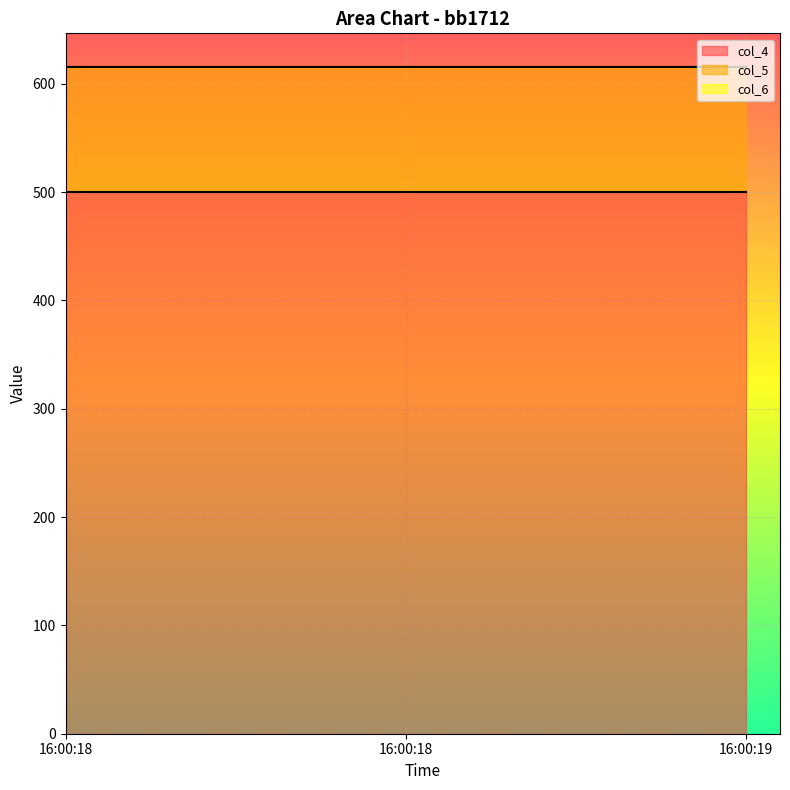

What is the value of the col_4 point at the 2nd from the left?

500.0